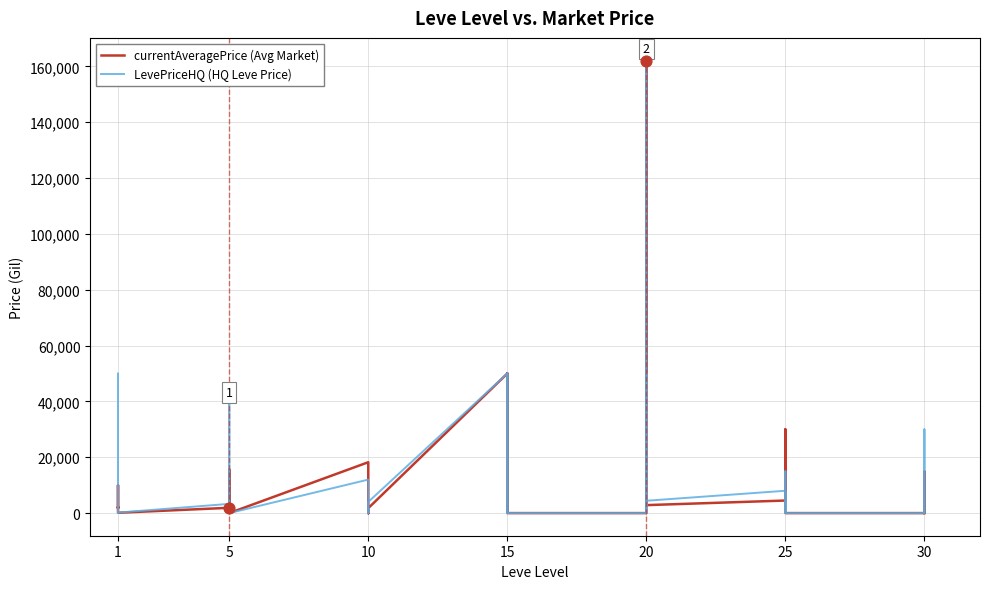

Which series has the largest Y range (max minus min)?

currentAveragePrice (Avg Market)